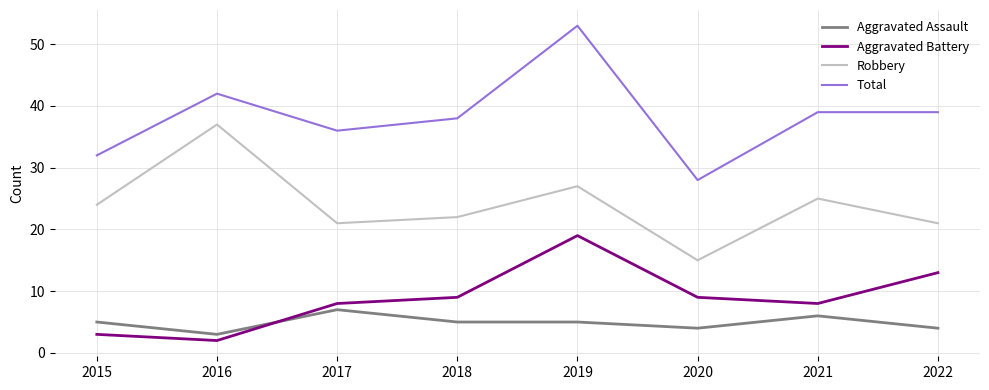

How many lines are shown in the chart?

4